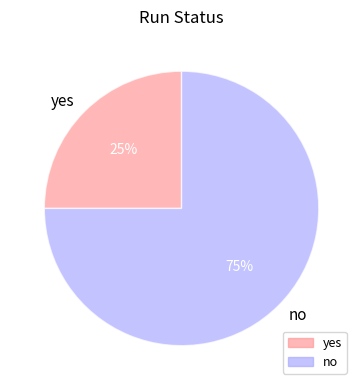

Rank the categories by value from highest to lowest.

no, yes